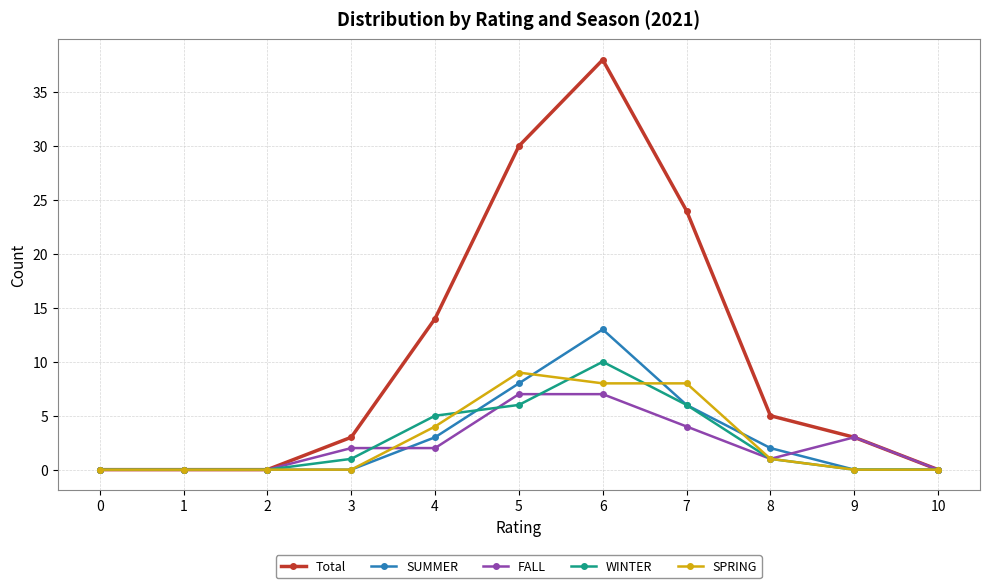

Which series changed the most between 0 and 6?

Total